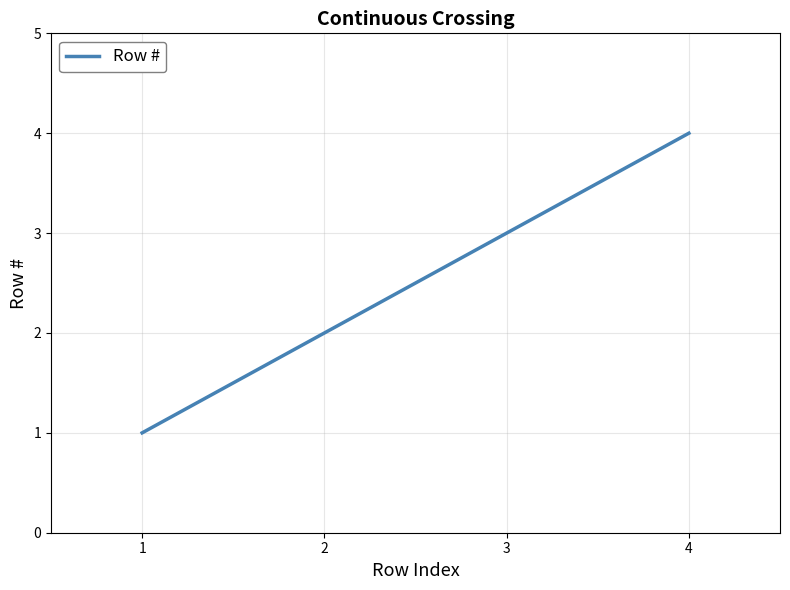

What is the difference between the maximum and minimum values?

3